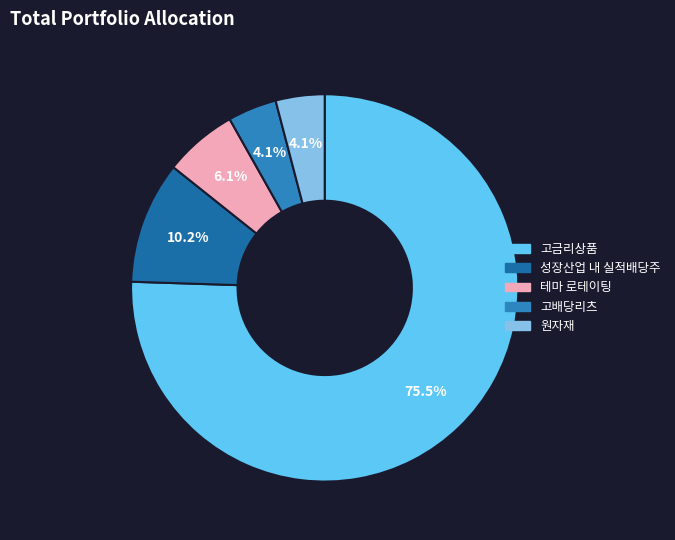

To the nearest percent, what is the average slice percentage?

20%